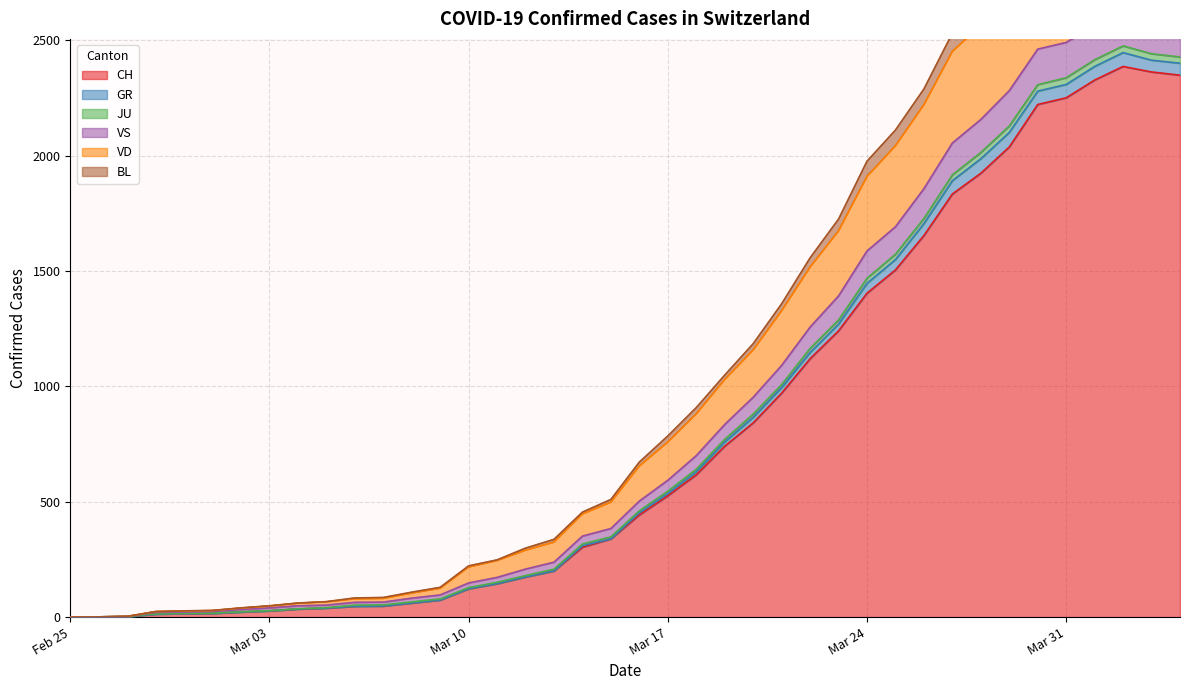

True or false: VD and VS cross at least once.

False